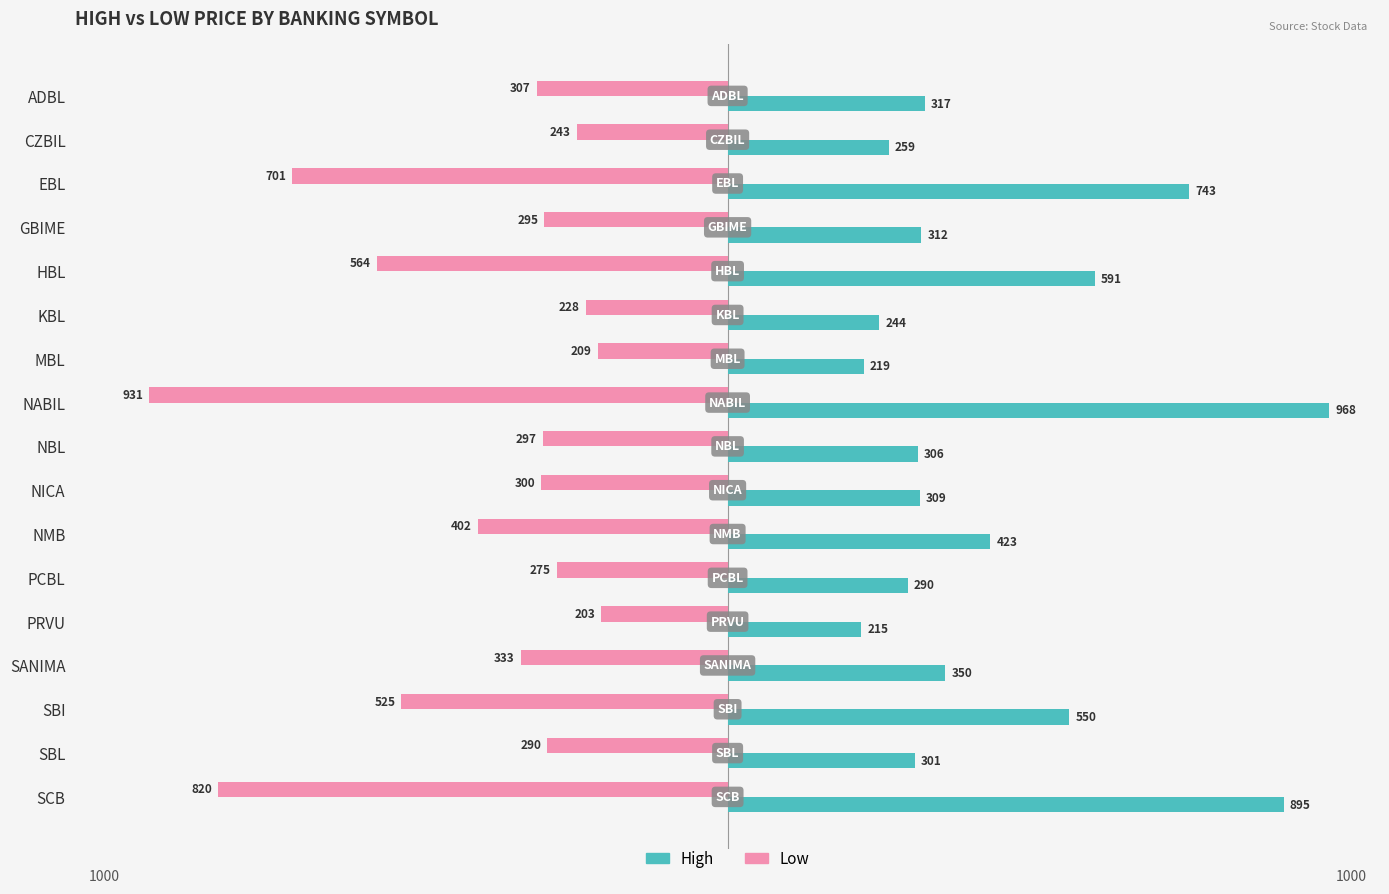

What are all the series names shown in the legend?

High, Low